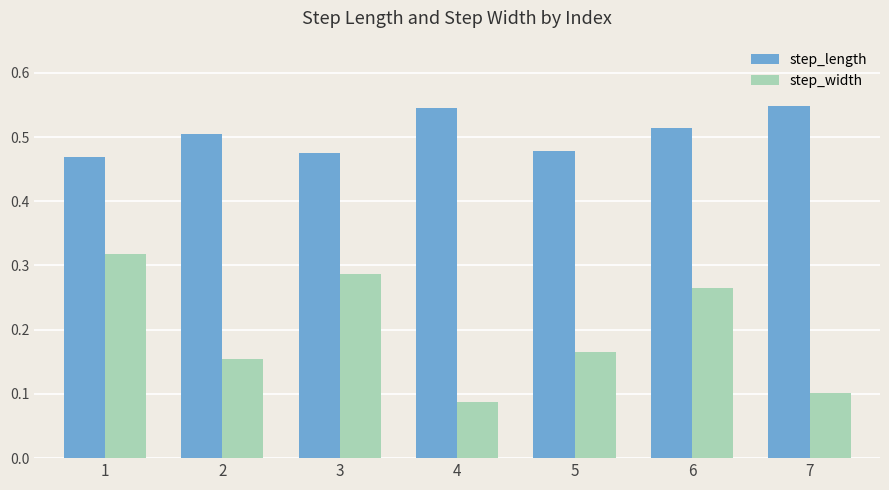

Count the step_width values in the range 0 to 1.

7